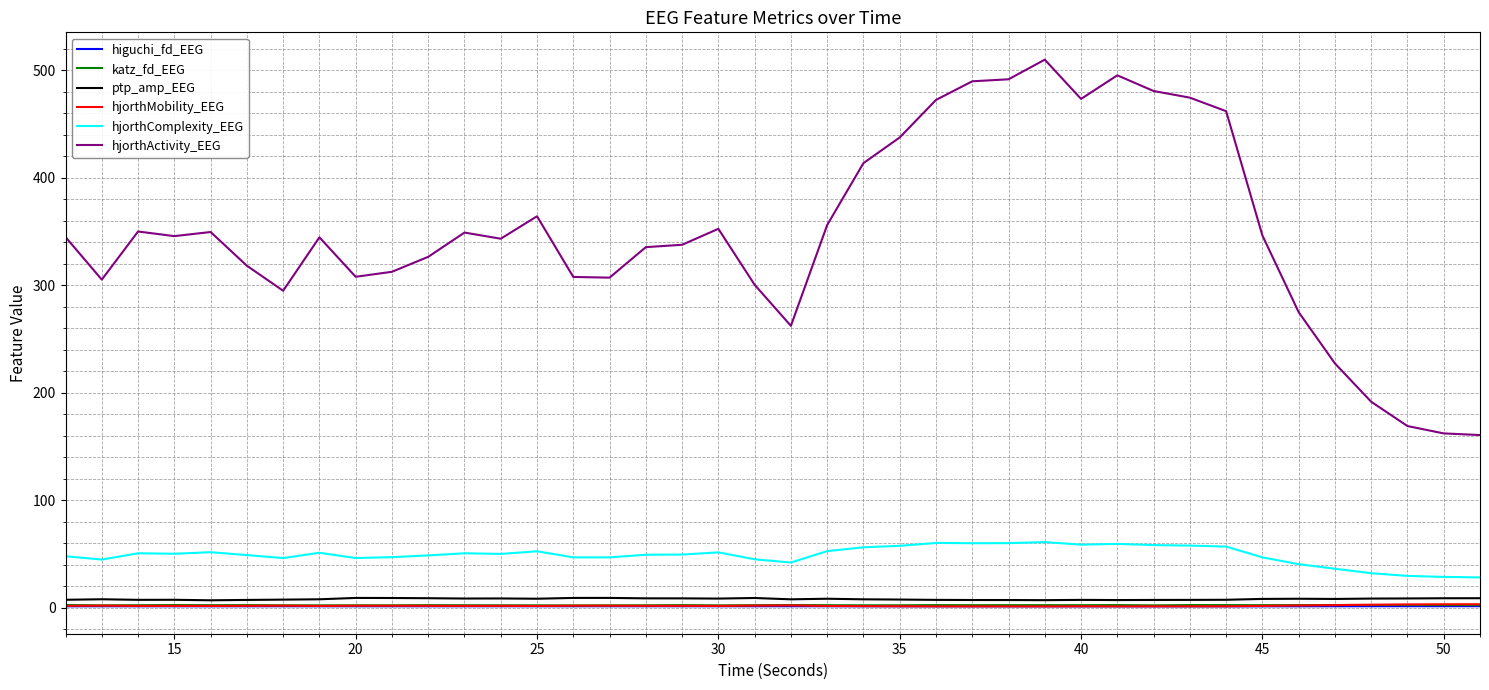

Which series has the largest total across all categories?

hjorthActivity_EEG